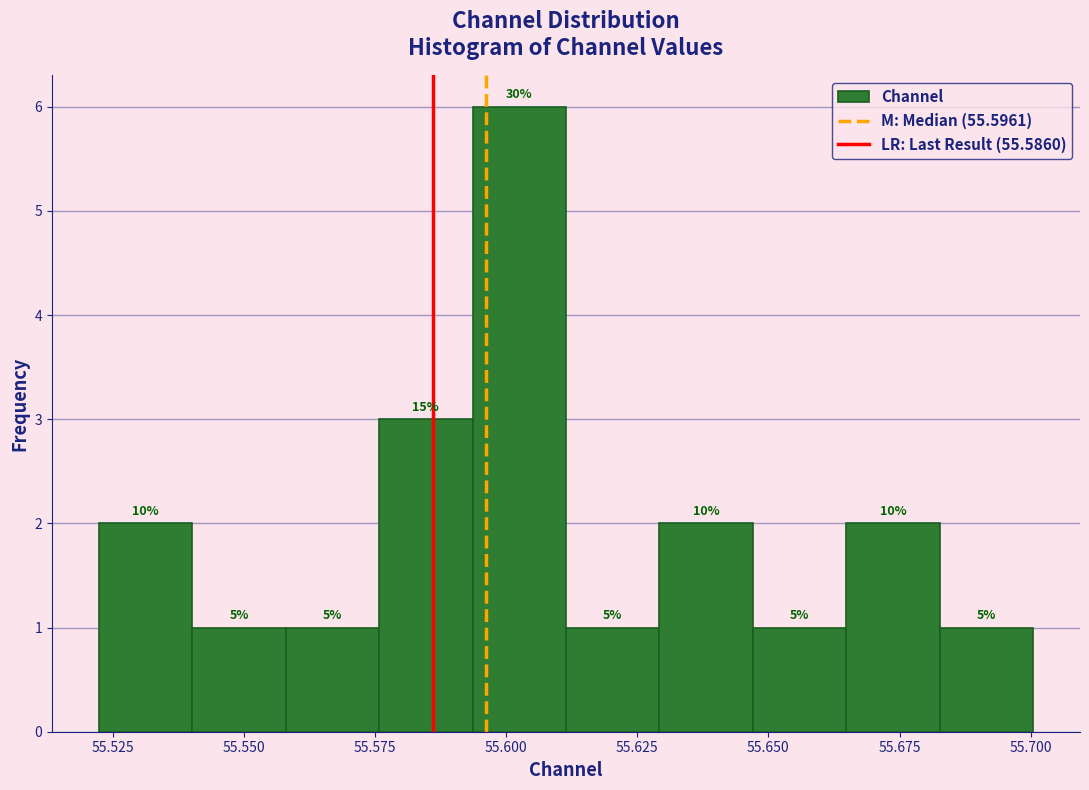

Read against the x-axis, roughly where is the centre of the tallest bar?

55.605